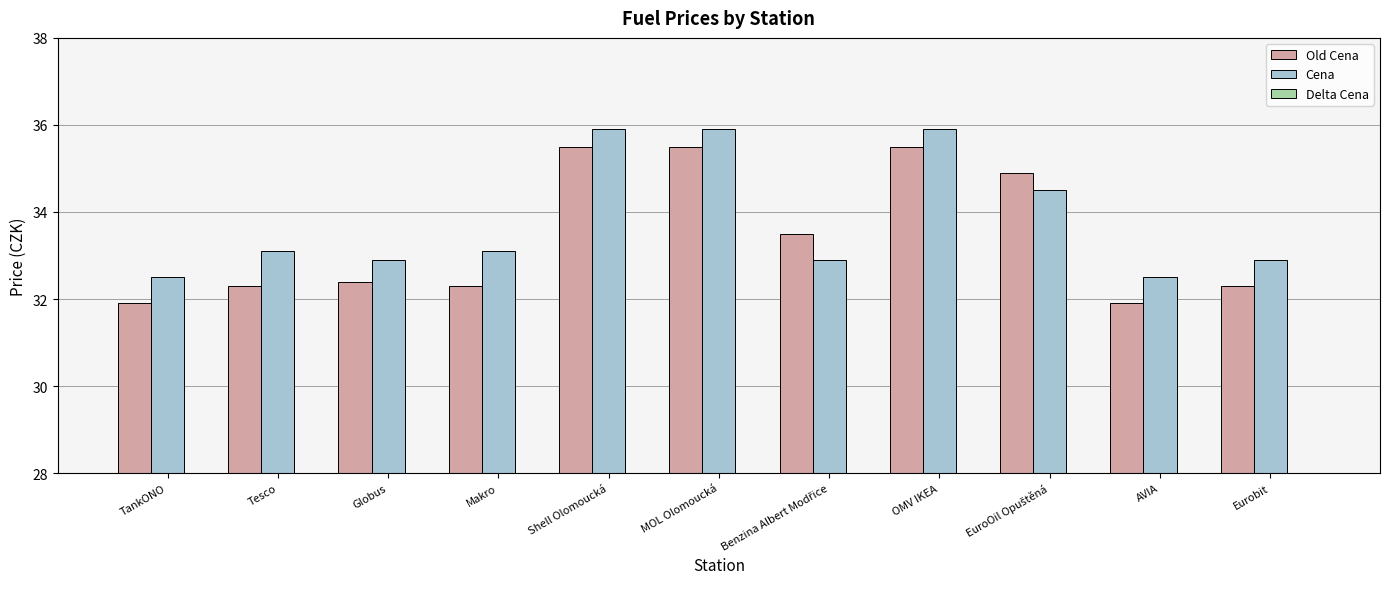

Rank the series by their maximum value, from lowest to highest.

Delta Cena, Old Cena, Cena